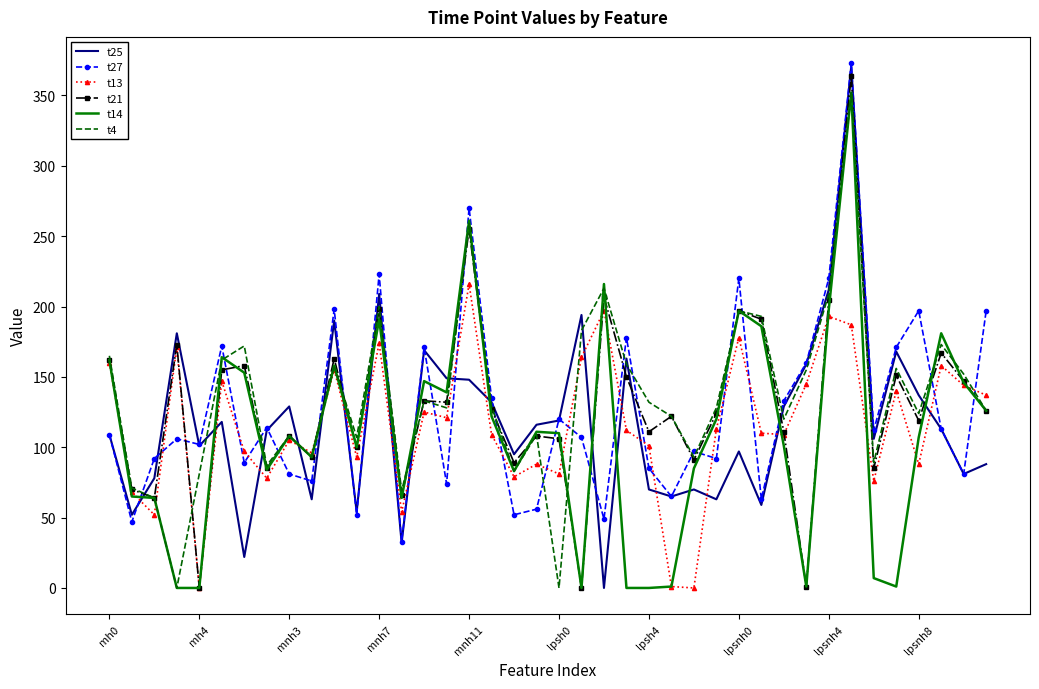

How many times do t27 and t14 cross each other?

21